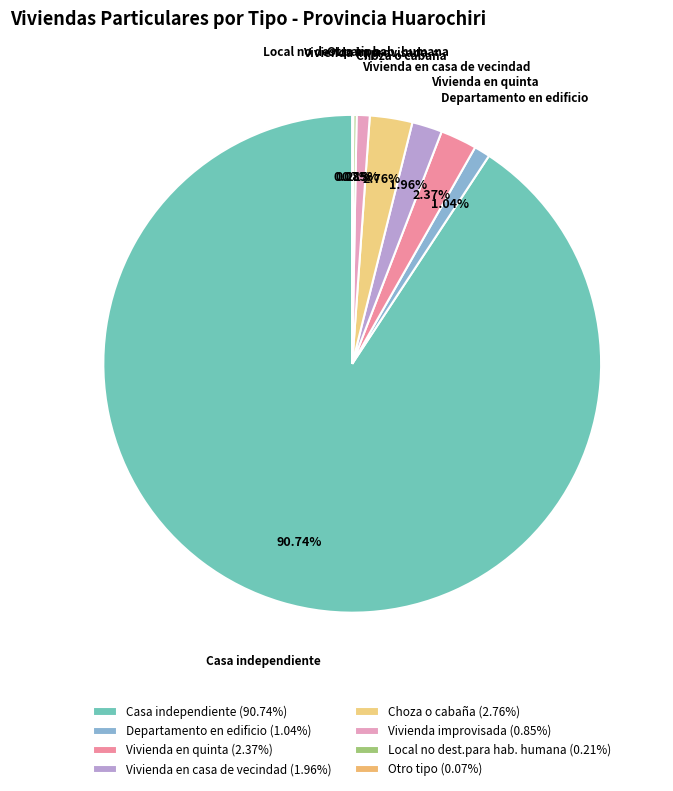

Approximately how many times larger is the value at Vivienda improvisada compared to Vivienda en quinta?

0.4